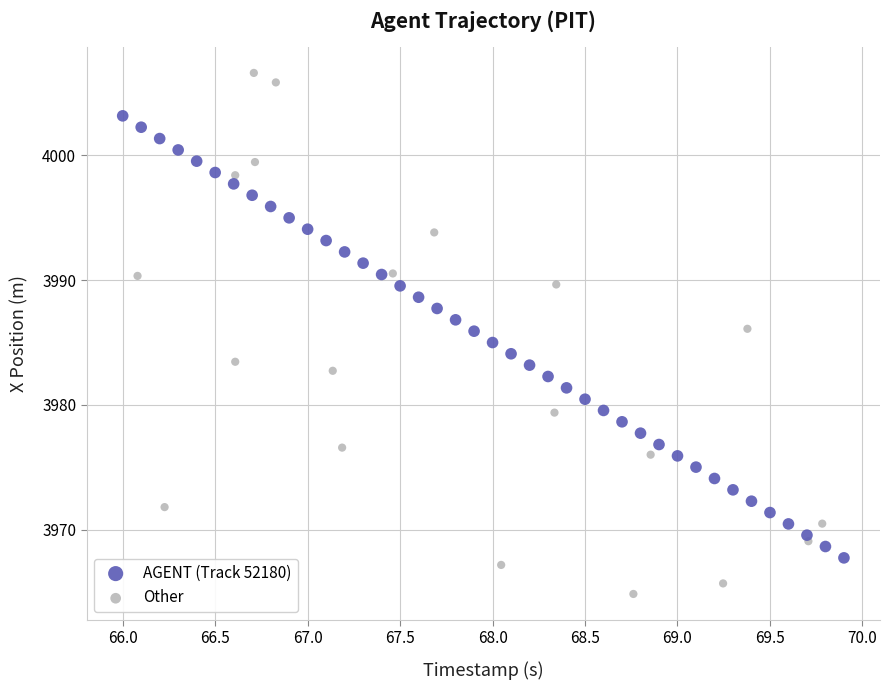

Which series has the widest spread of Y values?

Other